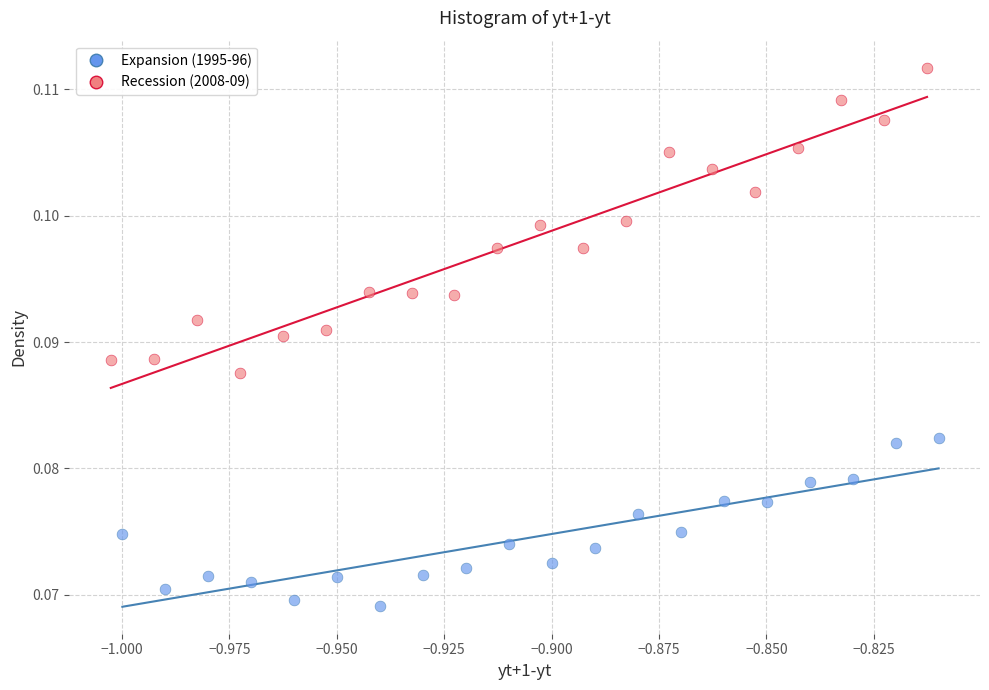

Which series contains the highest Y value?

Recession (2008-09)